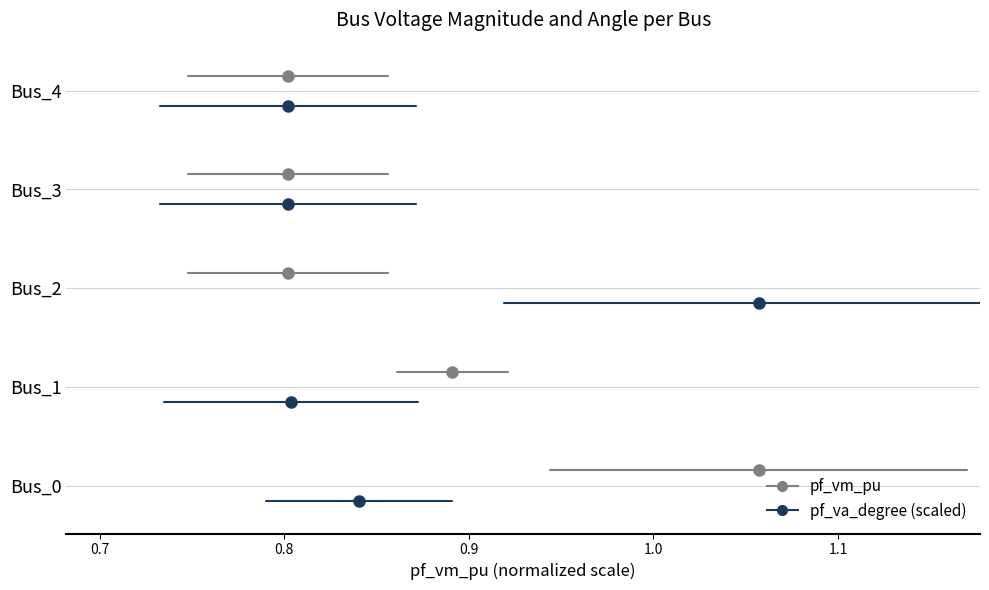

What are all the series names shown in the legend?

pf_vm_pu, pf_va_degree (scaled)